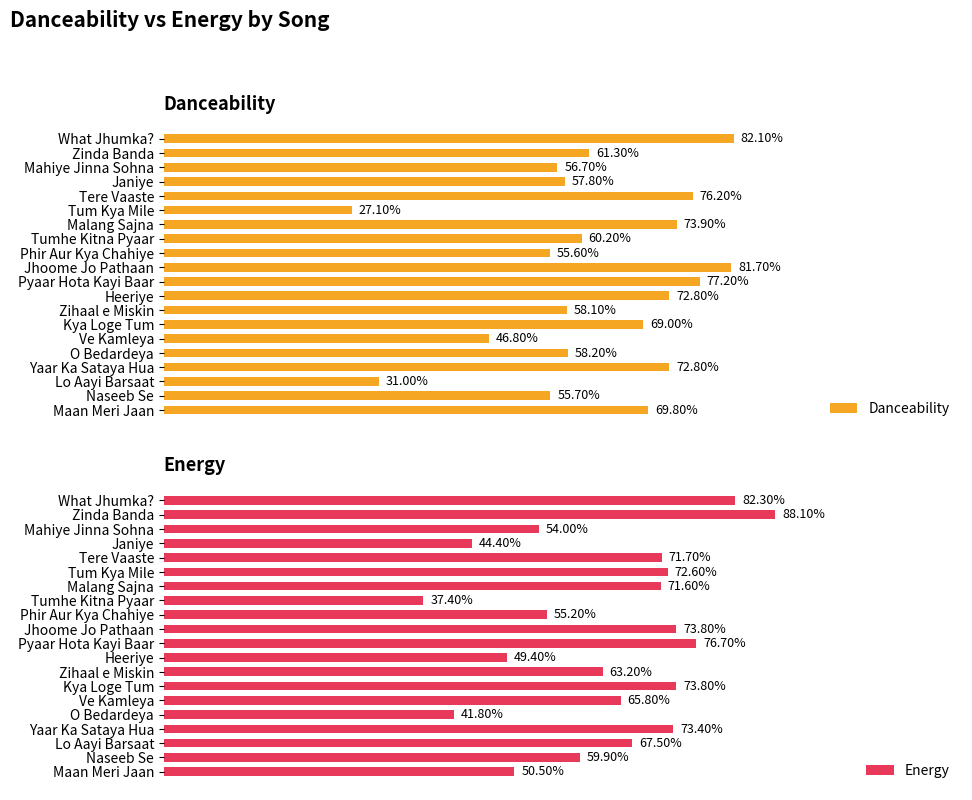

At Pyaar Hota Kayi Baar, list the series in order from largest to smallest.

Danceability, Energy